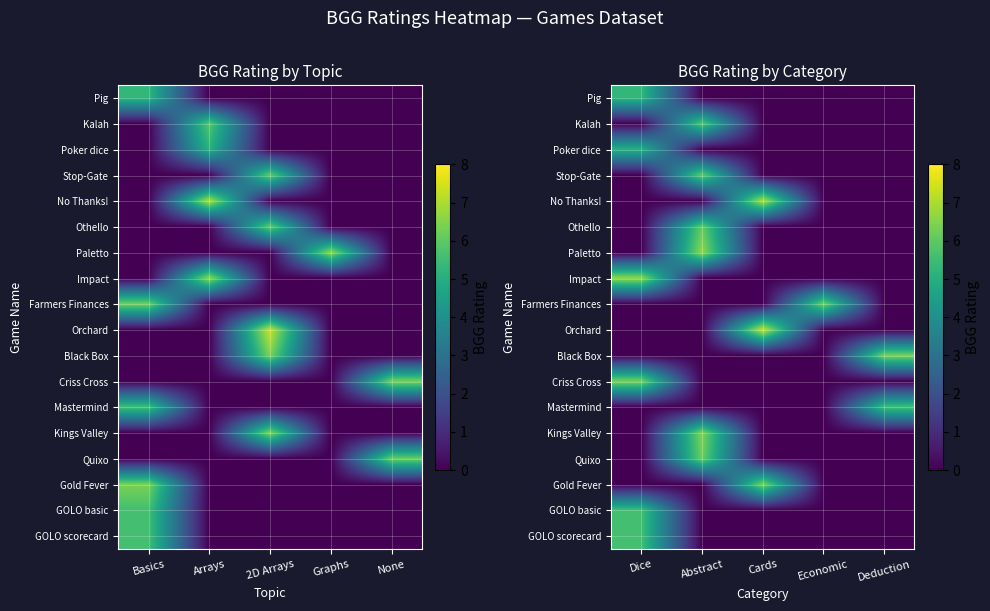

Between Arrays and None, which is larger?

Arrays